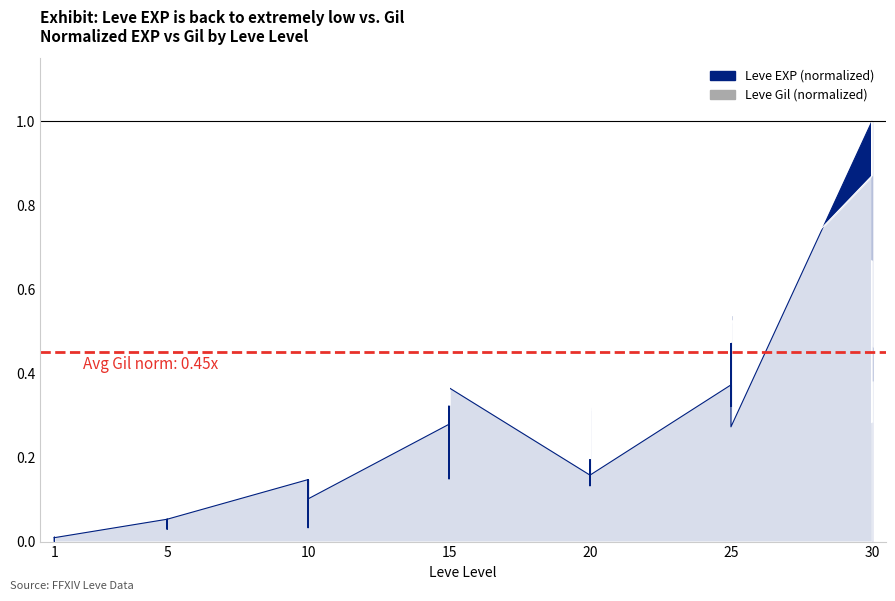

Does the chart display data point markers on the line(s)?

No